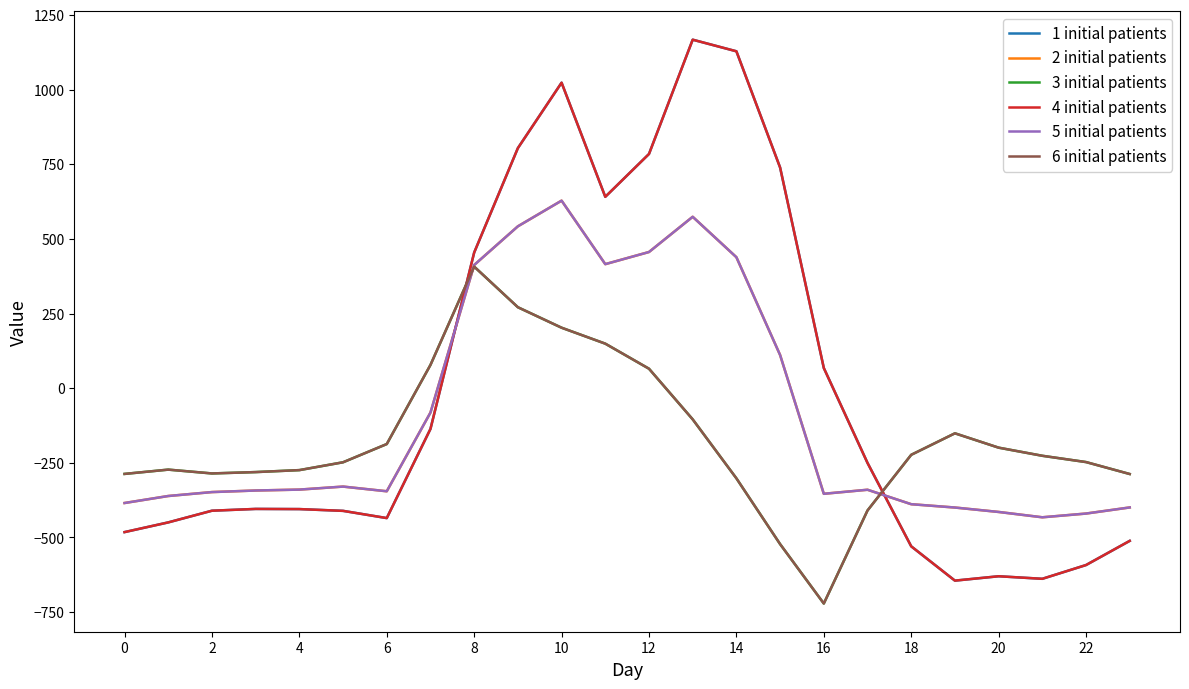

Is this an area chart (filled region under the line)?

No